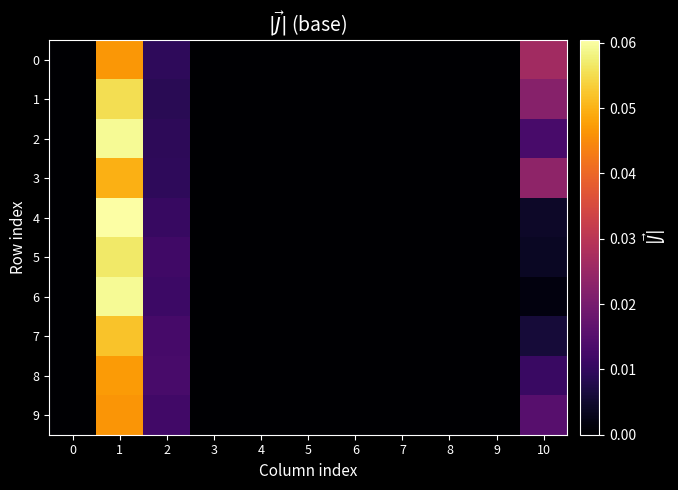

Which series has the largest range (max minus min)?

row_4